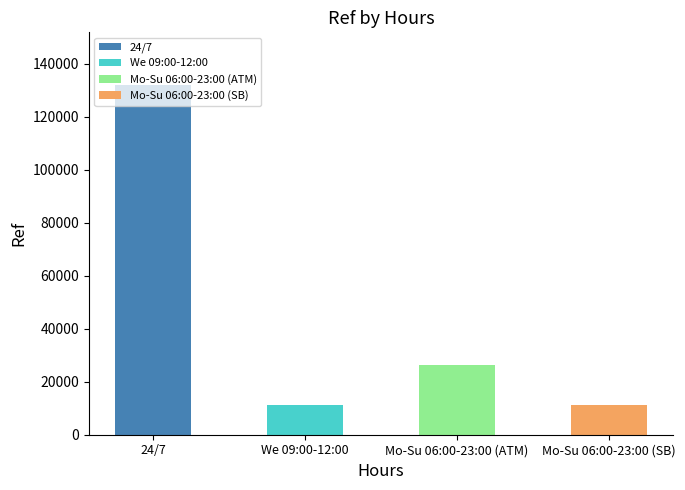

Which category has the highest value across all series?

24/7